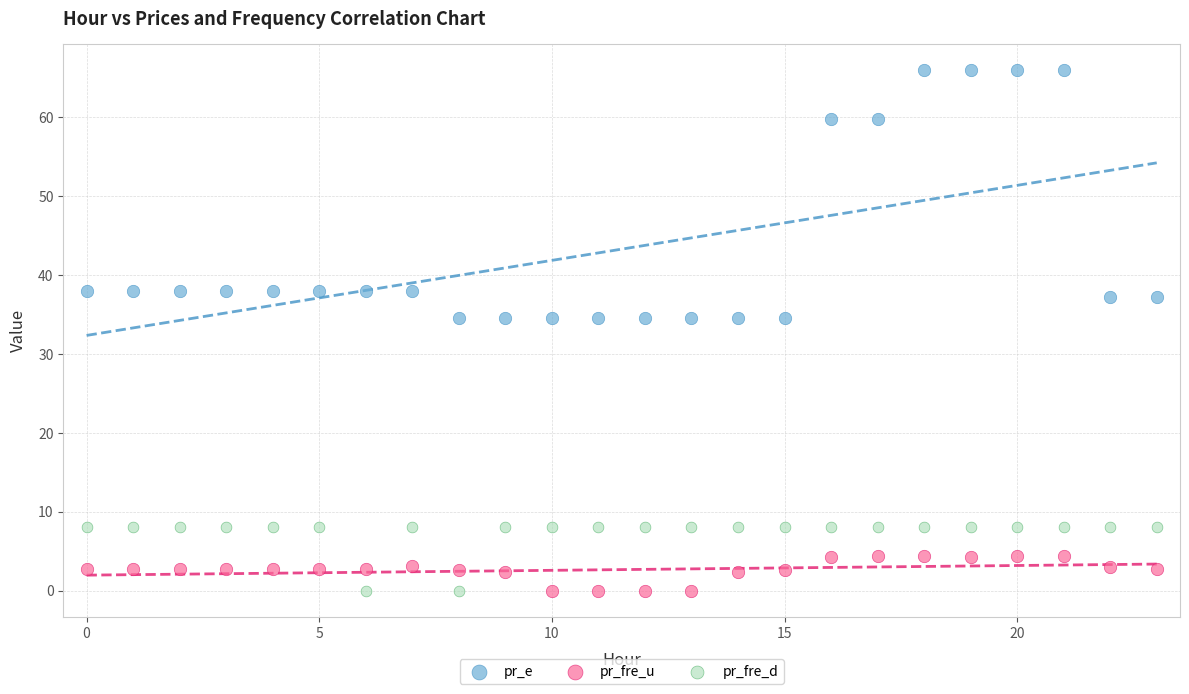

Across all data points, what is the range of Y values (max minus min)?

65.9